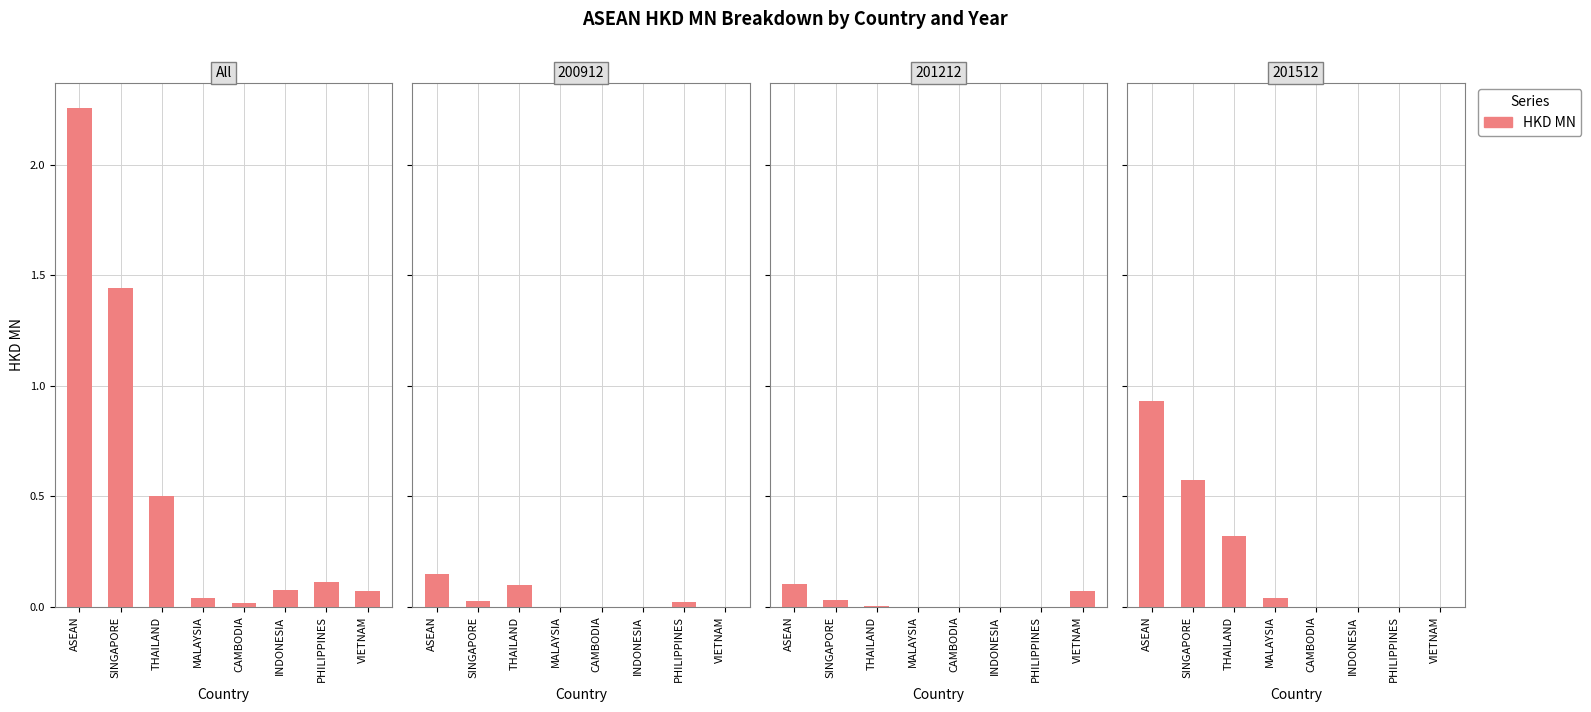

What is the difference between the second highest and minimum values?

0.6